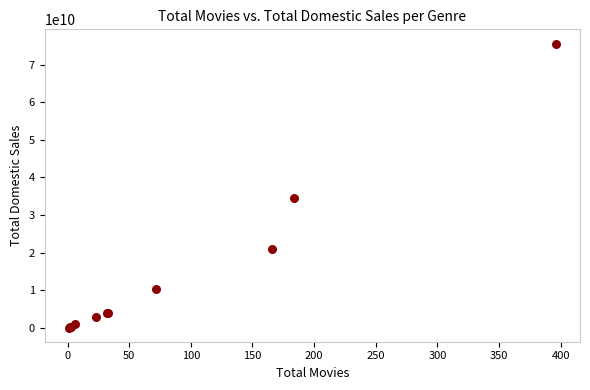

What Y value in the scatter plot is closest to 37849738859?

34508070184